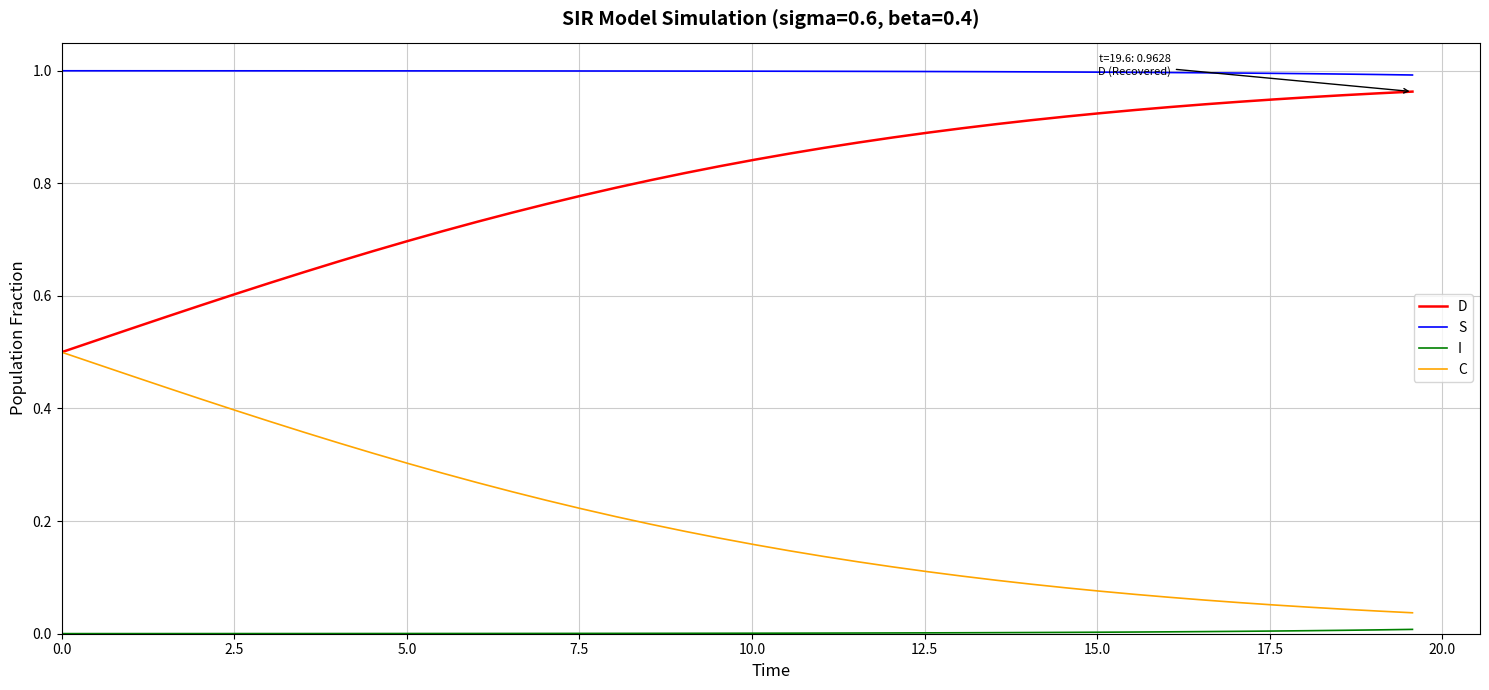

True or false: C and S cross at least once.

False